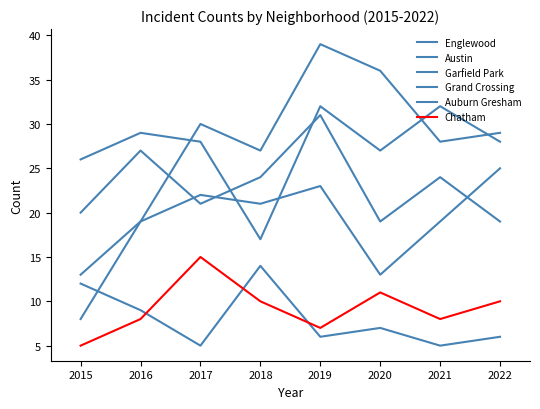

True or false: Grand Crossing and Garfield Park cross at least once.

False